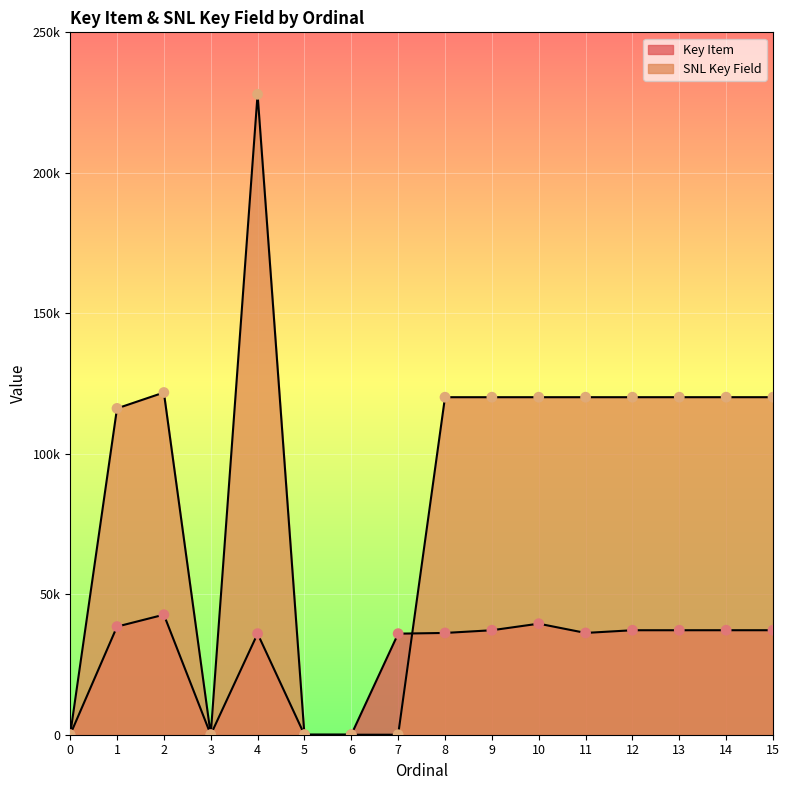

Which series has the largest Y range (max minus min)?

SNL Key Field